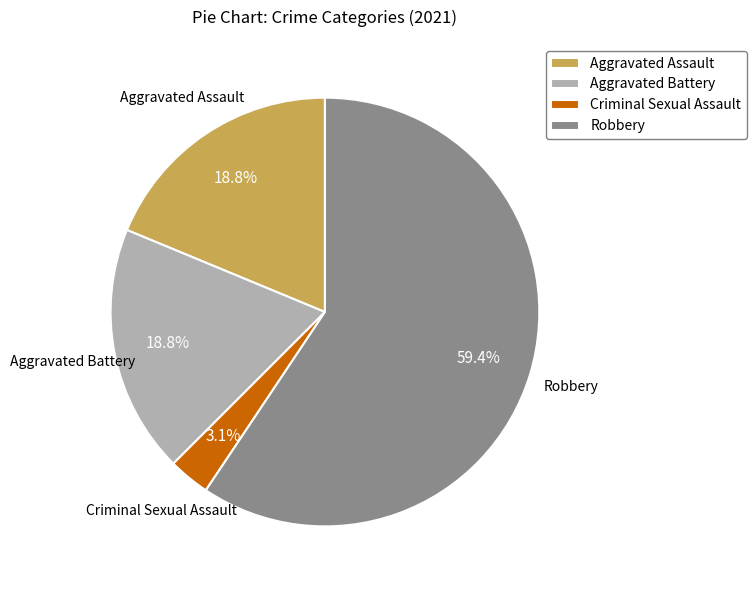

To the nearest percent, what portion does Criminal Sexual Assault represent?

3%